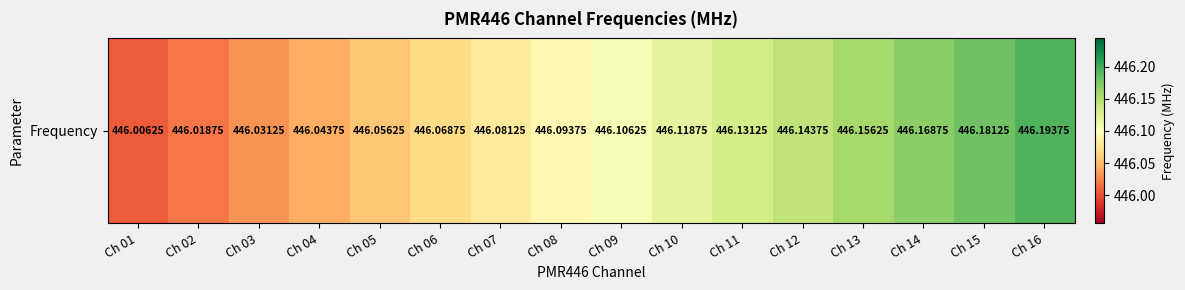

List the labels in order of value, largest first.

Ch 16, Ch 15, Ch 14, Ch 13, Ch 12, Ch 11, Ch 10, Ch 09, Ch 08, Ch 07, Ch 06, Ch 05, Ch 04, Ch 03, Ch 02, Ch 01